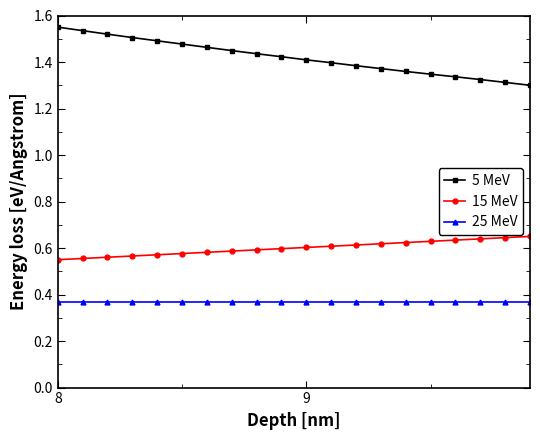

True or false: 5 MeV and 15 MeV intersect in this chart.

False